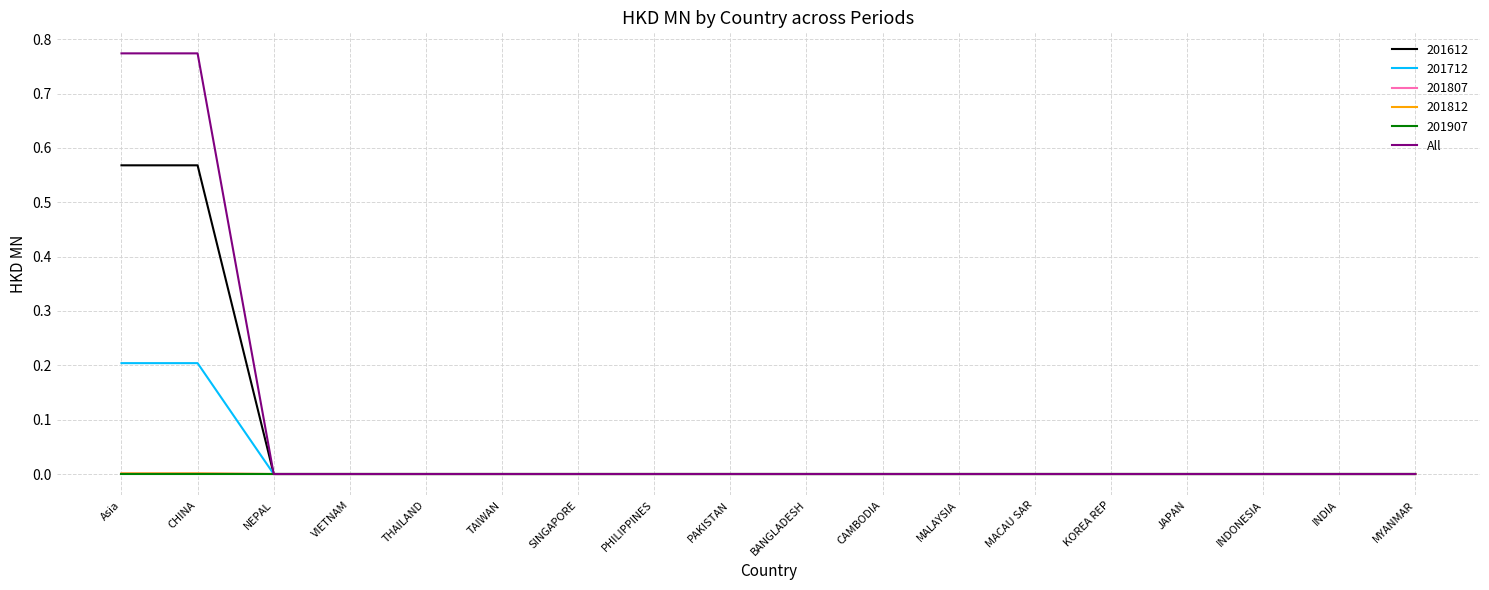

What is the maximum value shown in the chart?

0.8